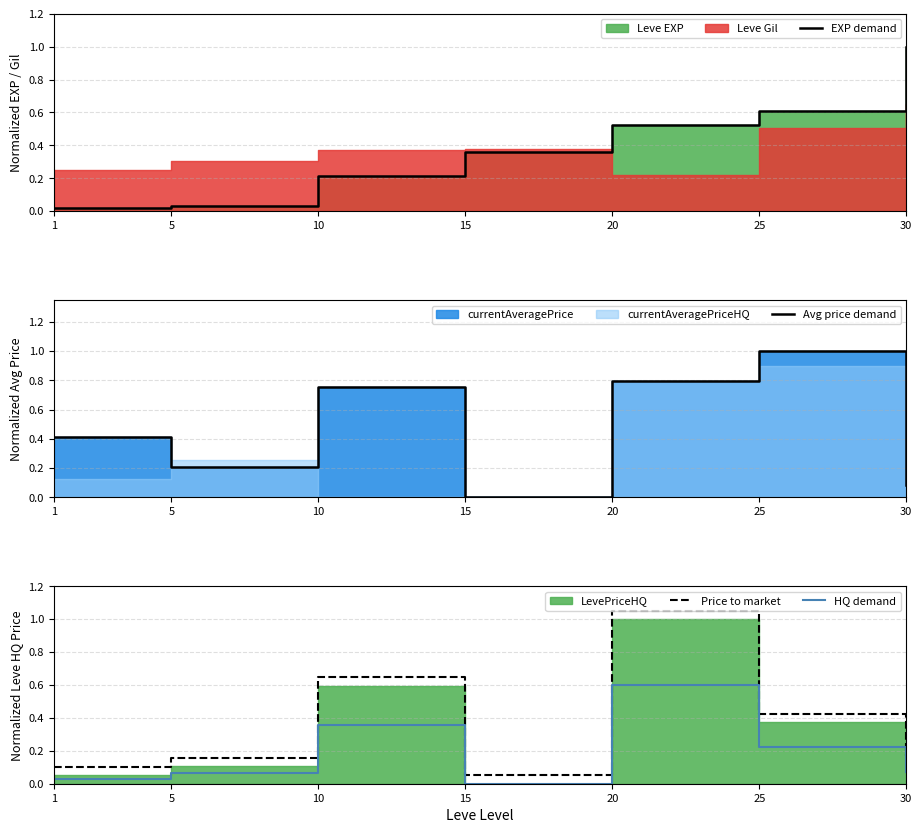

The EXP demand series shows 0.0 at 1. True or false?

True